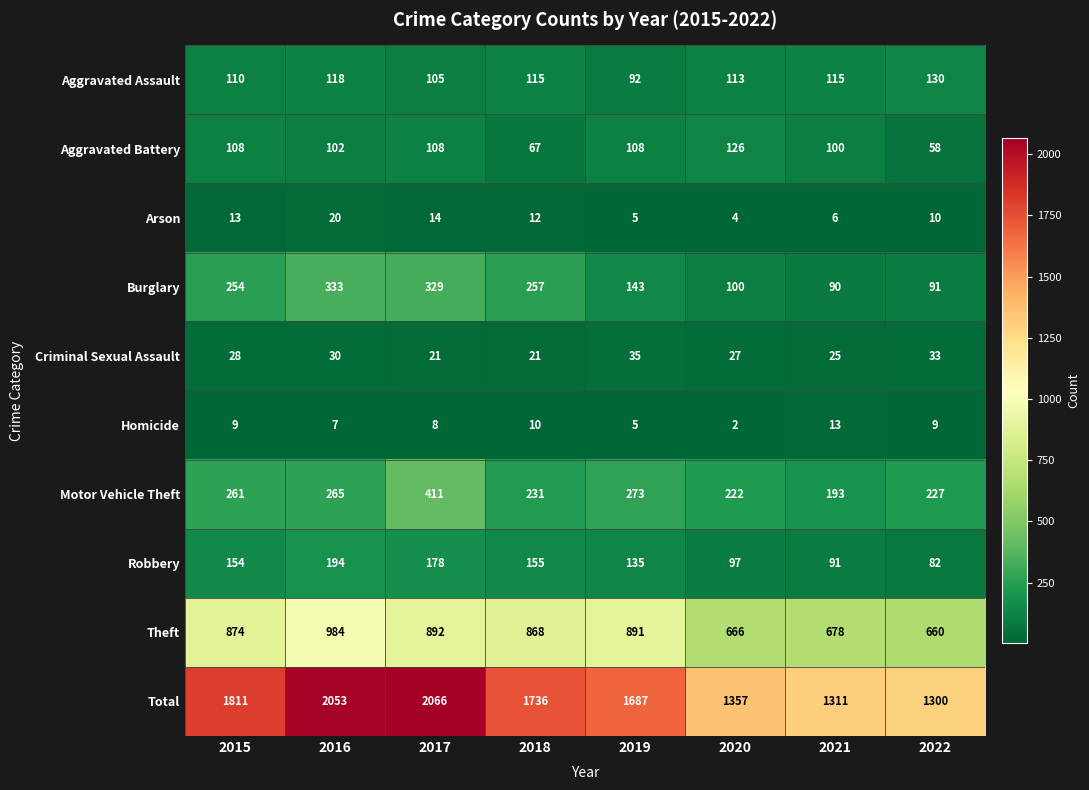

What is the average value of the Aggravated Assault series?

112